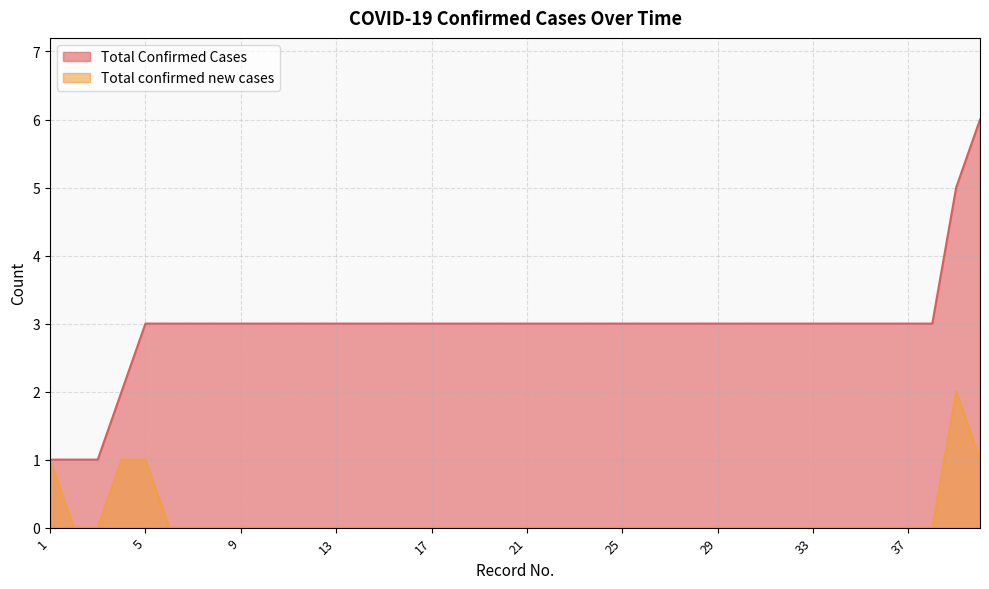

What is the total value across all series at 21?

3